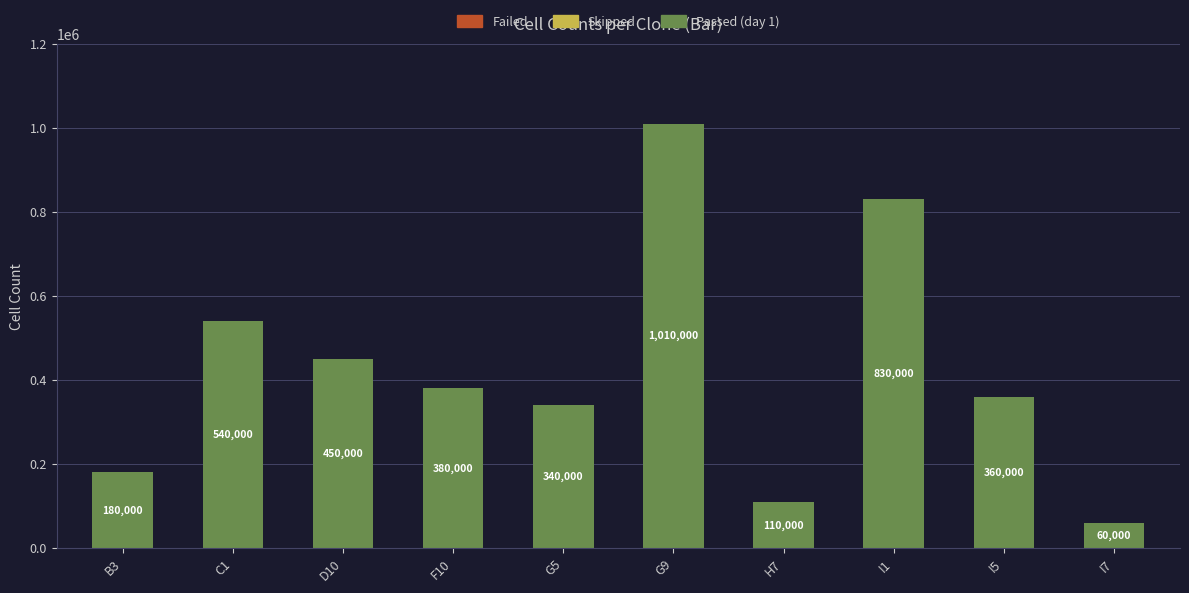

True or false: the data shows 380000 at F10.

True